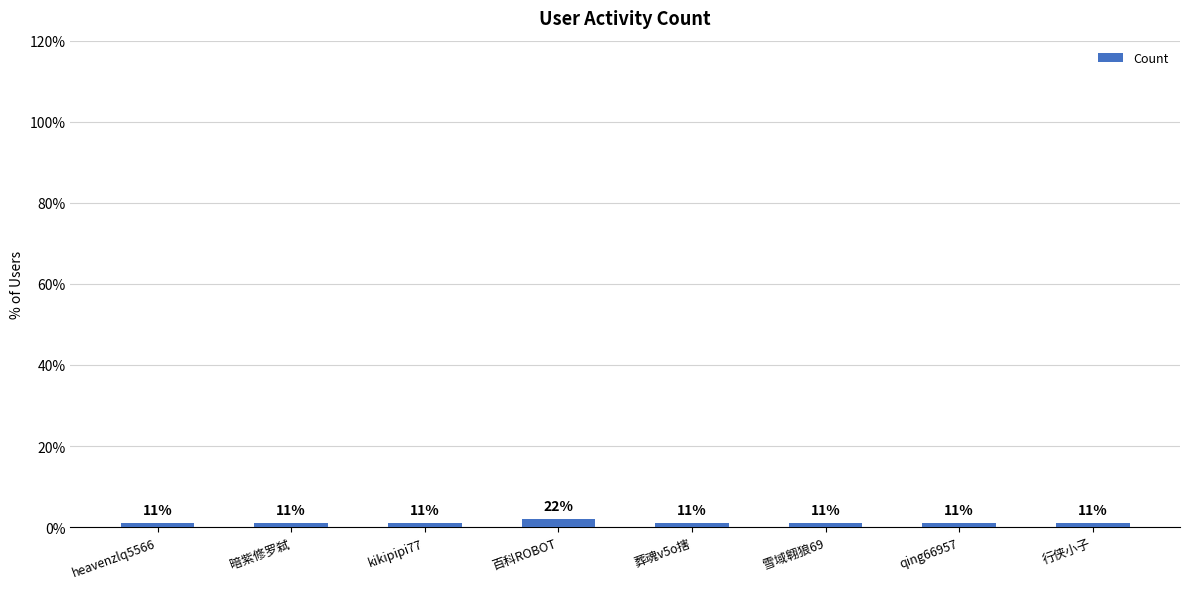

The chart shows a value of 1 at heavenzlq5566. True or false?

False